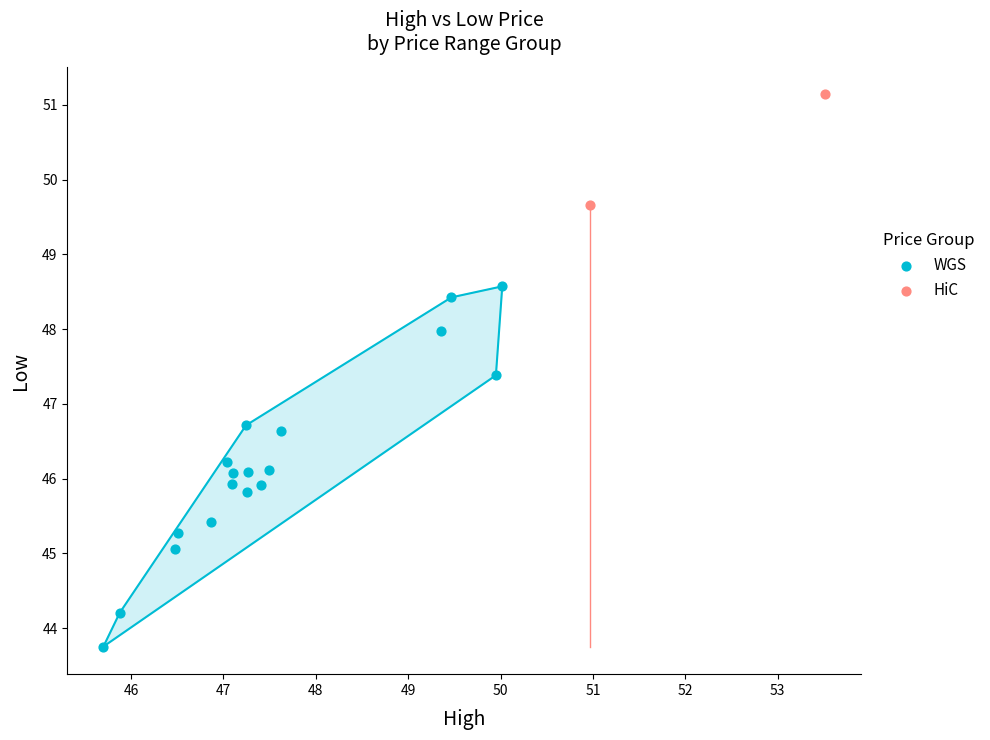

What are all the series names shown in the legend?

WGS, HiC